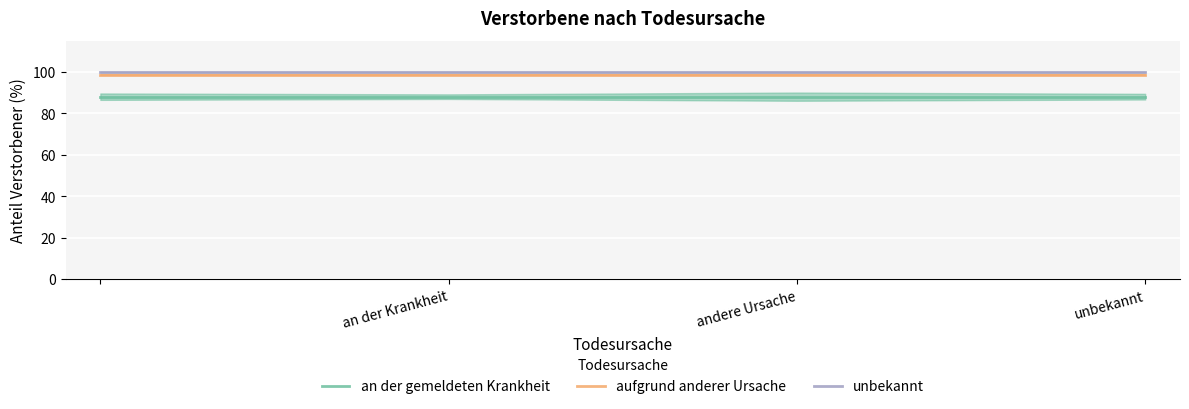

Which series has the widest spread of values?

an der gemeldeten Krankheit